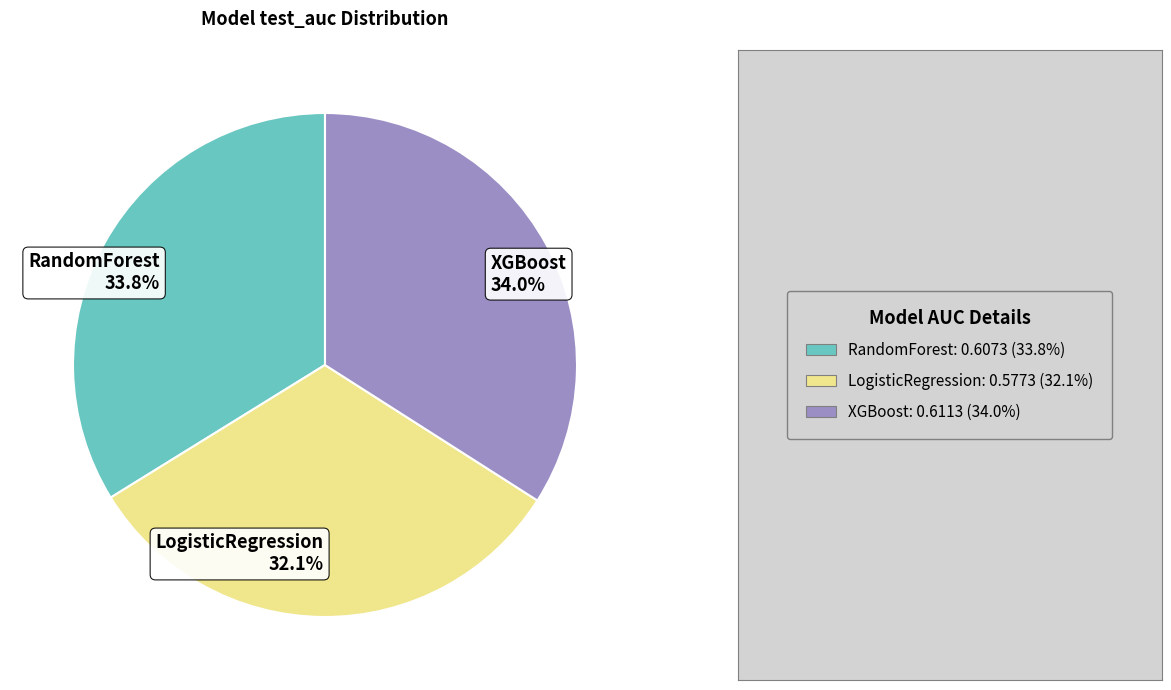

Is it true that LogisticRegression is 39% of the pie?

False